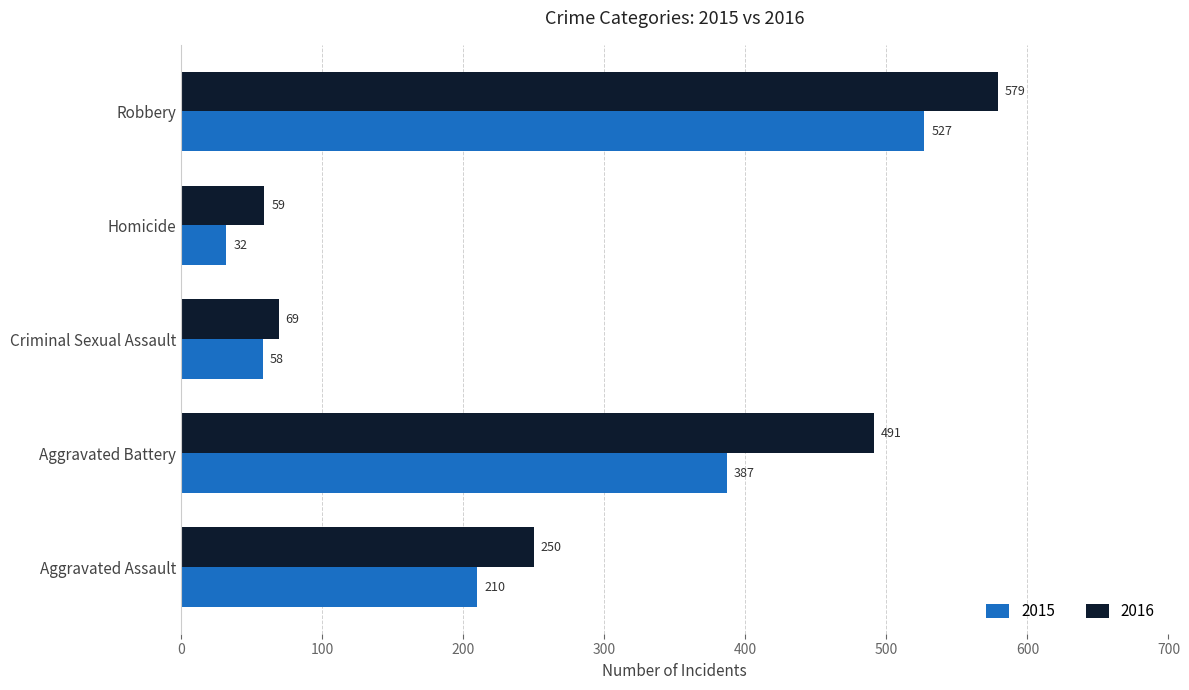

What is the highest value of the 2016 series?

579